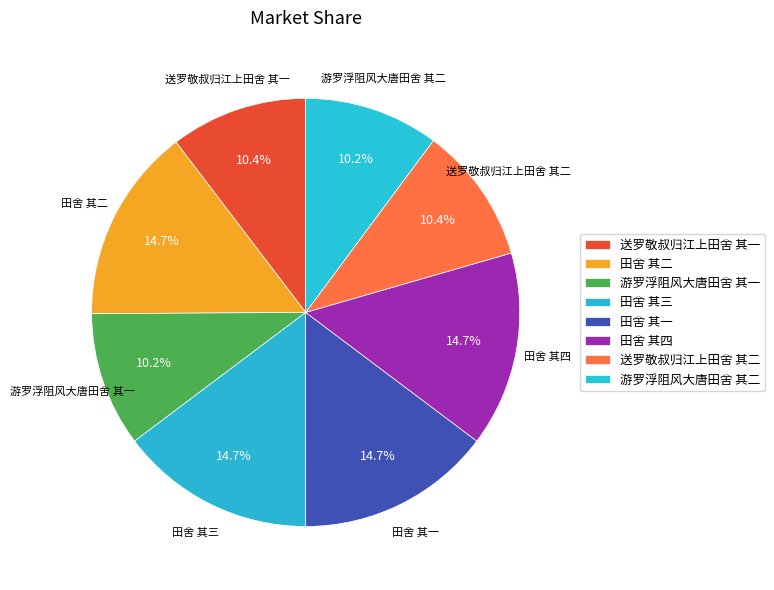

Combined, what portion of the pie is 田舍 其二 and 游罗浮阻风大唐田舍 其二?

24.9%